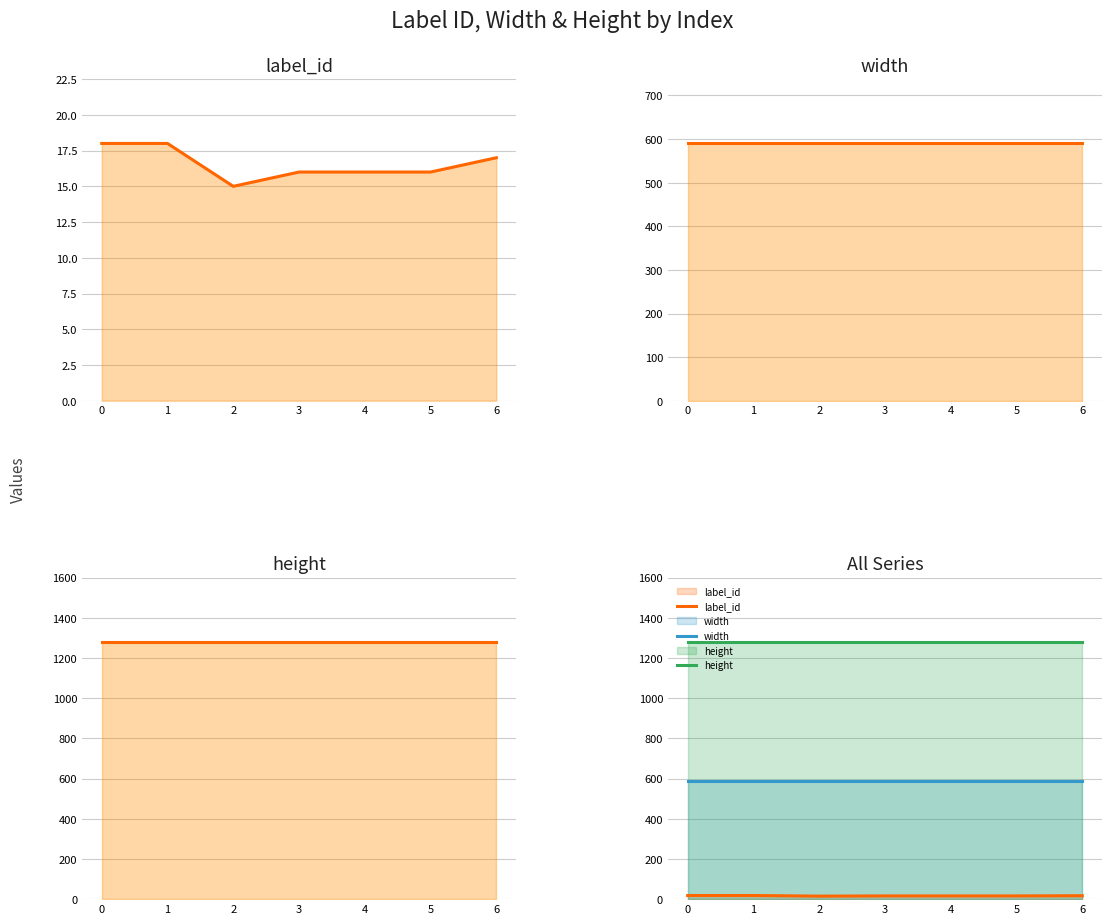

Rank the series by their average value, from lowest to highest.

label_id, width, height